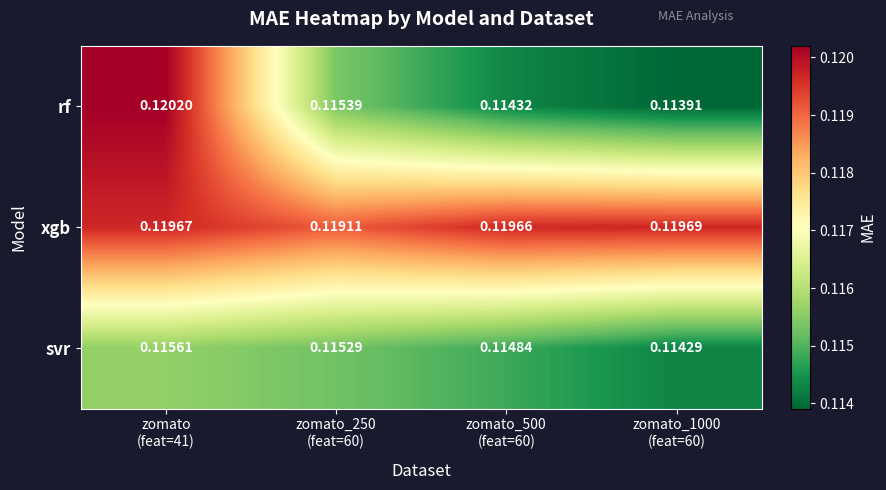

List the series in order of their peak value, highest first.

rf, xgb, svr